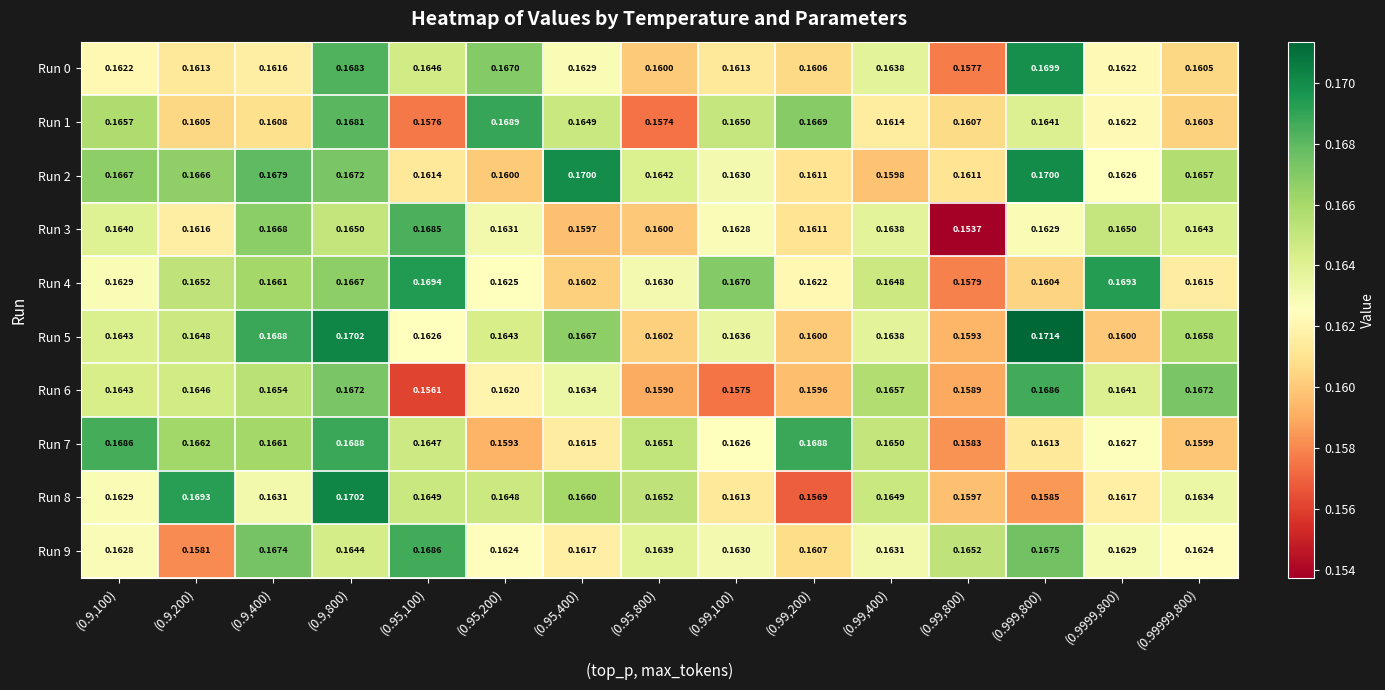

Is the value of Run 7 at (0.99999,800) greater than the value of Run 4 at (0.95,800)?

No